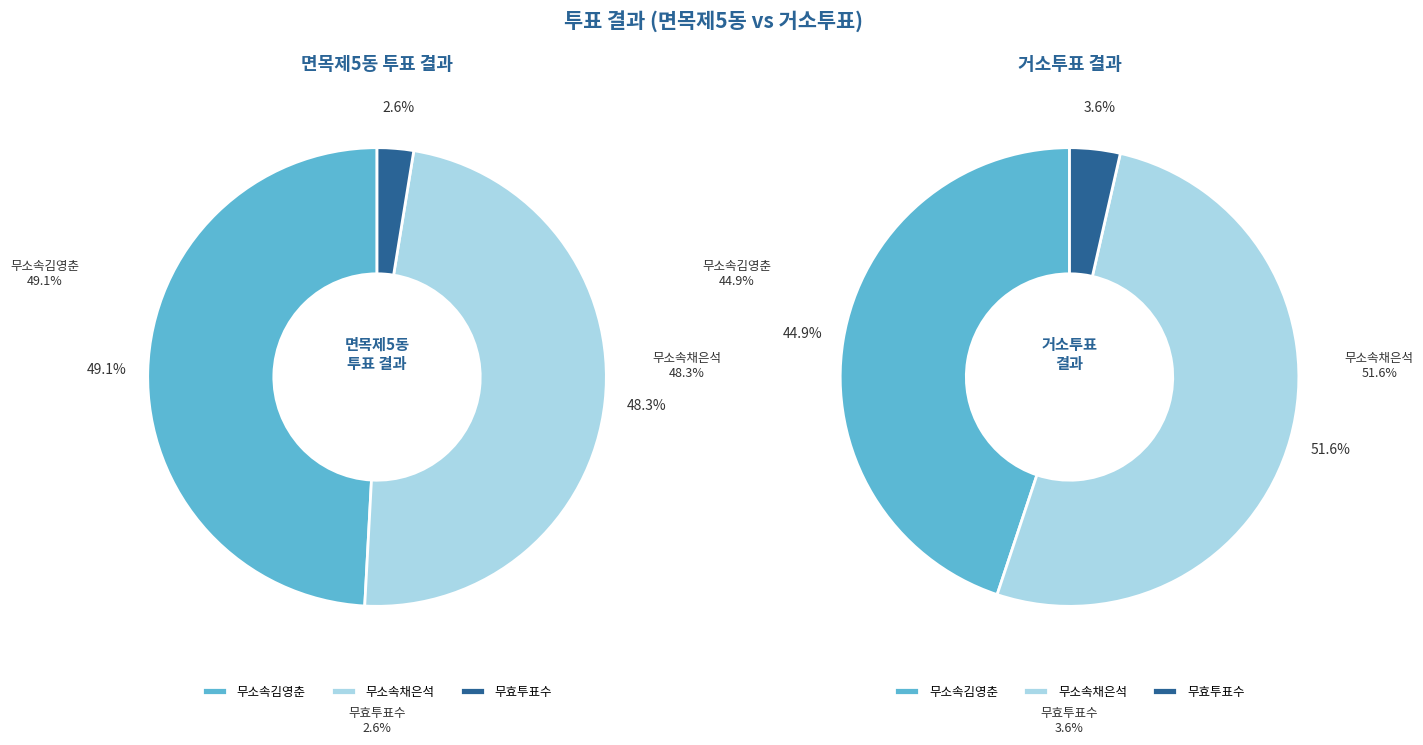

What is the spread (max minus min) of values at 거소투표?

108